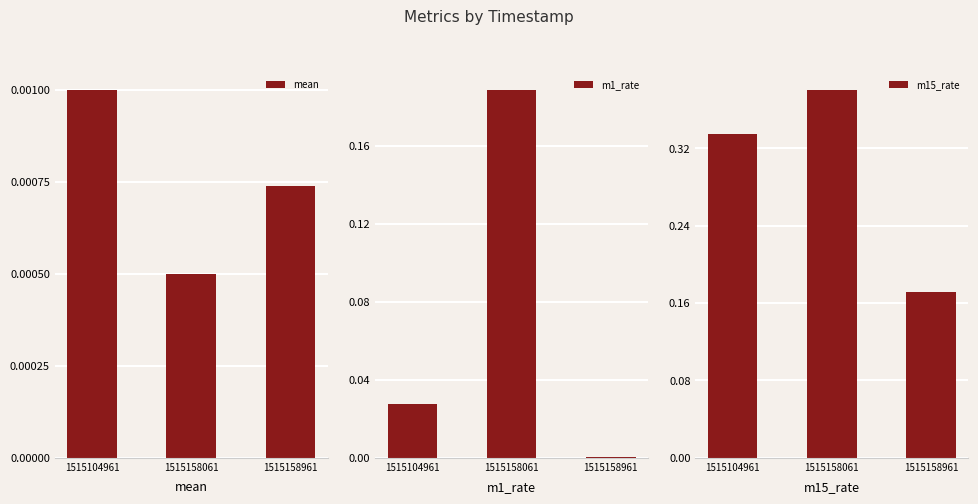

Rank the series by their maximum value, from highest to lowest.

m15_rate, m1_rate, mean